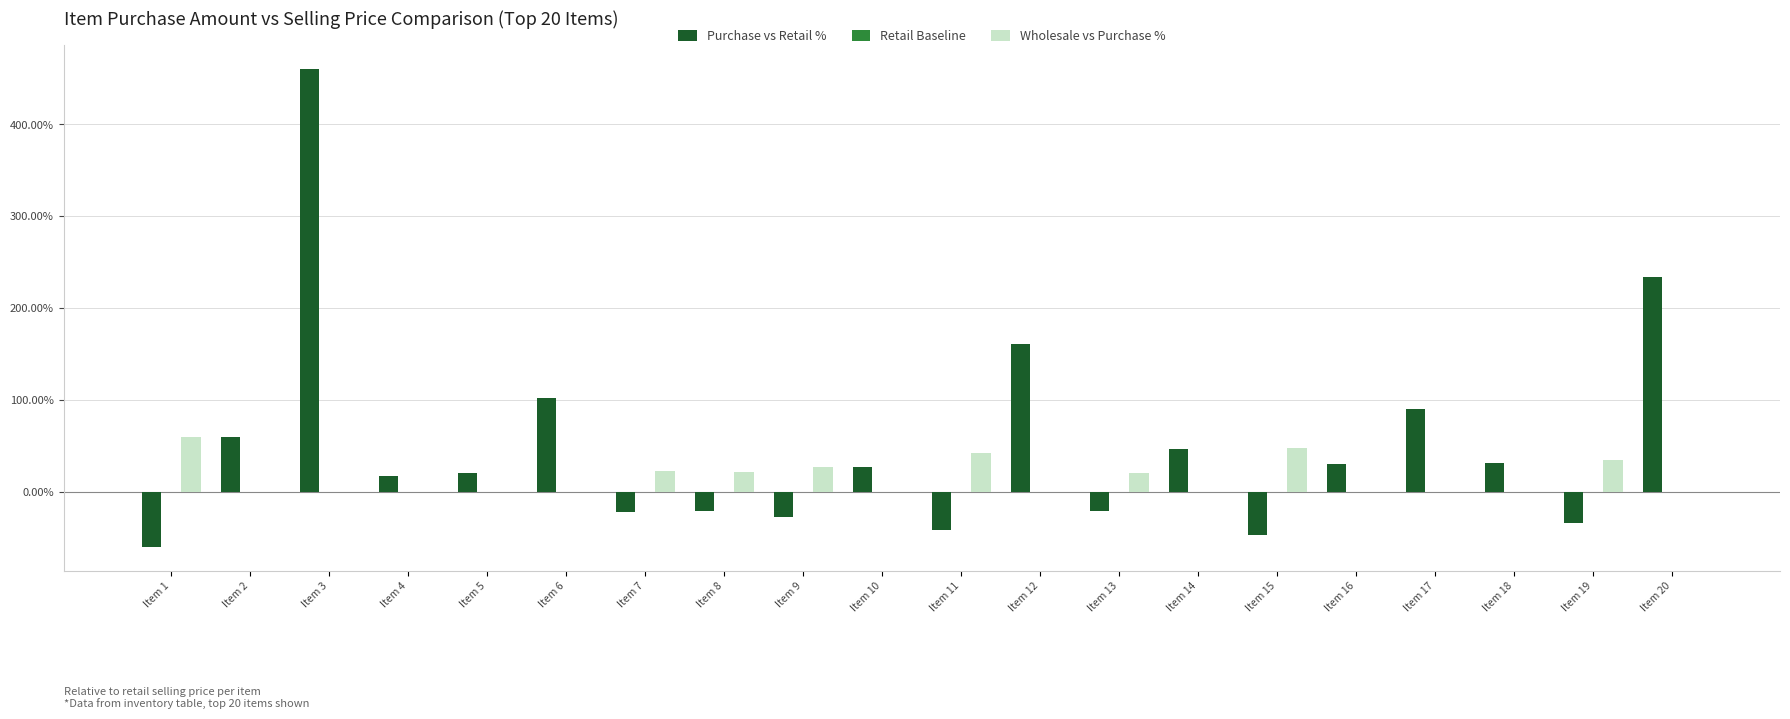

Between Item 3 and Item 6, which series saw the biggest shift?

Purchase vs Retail %